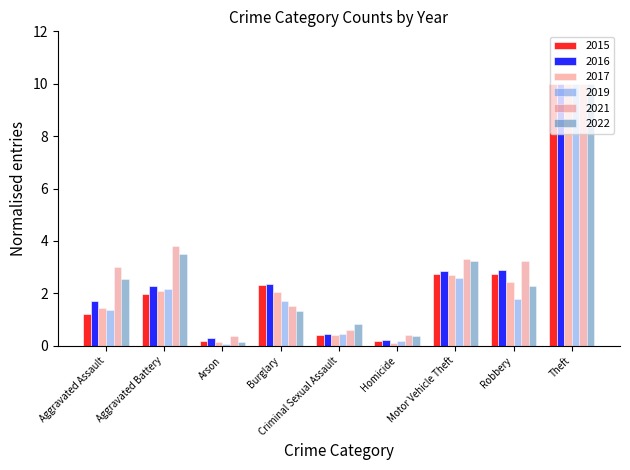

The value of 2017 at Homicide is 0.1. True or false?

True